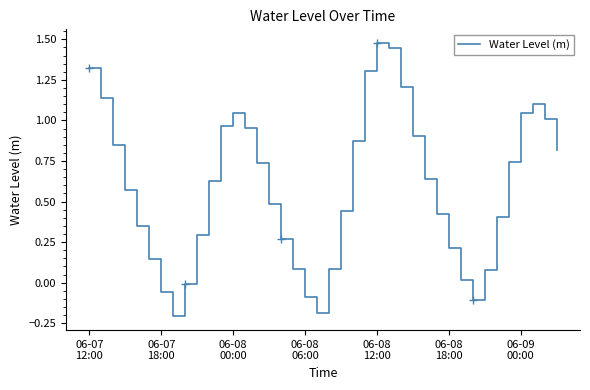

What is the sum of the values at 7 and 19?

-0.4